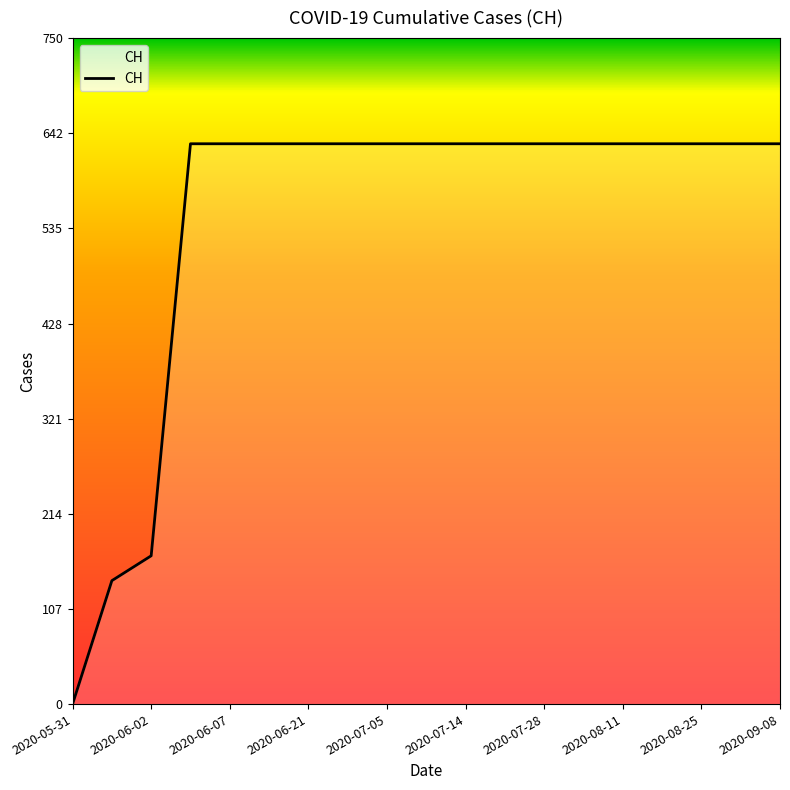

What is the maximum value shown in the chart?

631